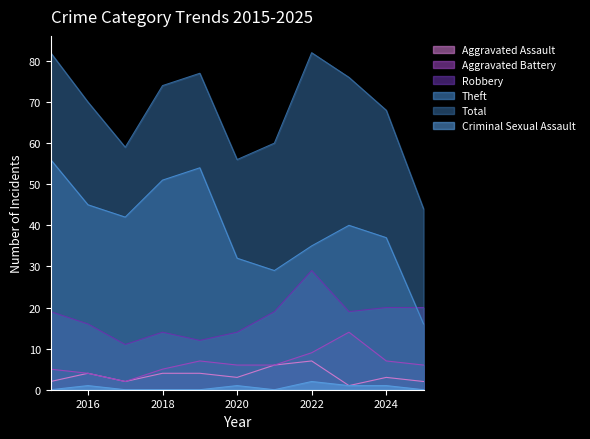

True or false: Theft has a value of 57 at 2022.

False